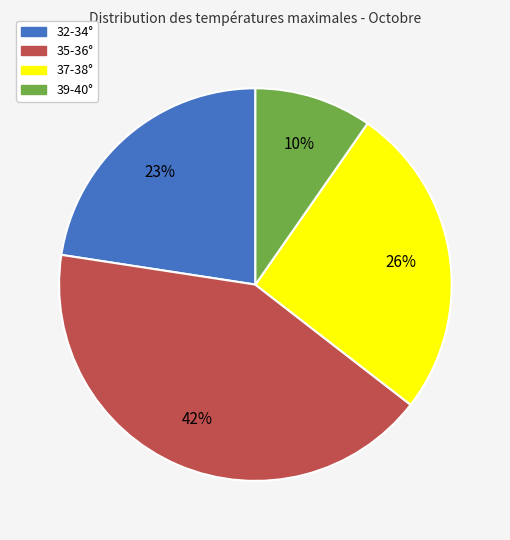

To the nearest percent, what is the difference between the largest and smallest slice percentages?

32%